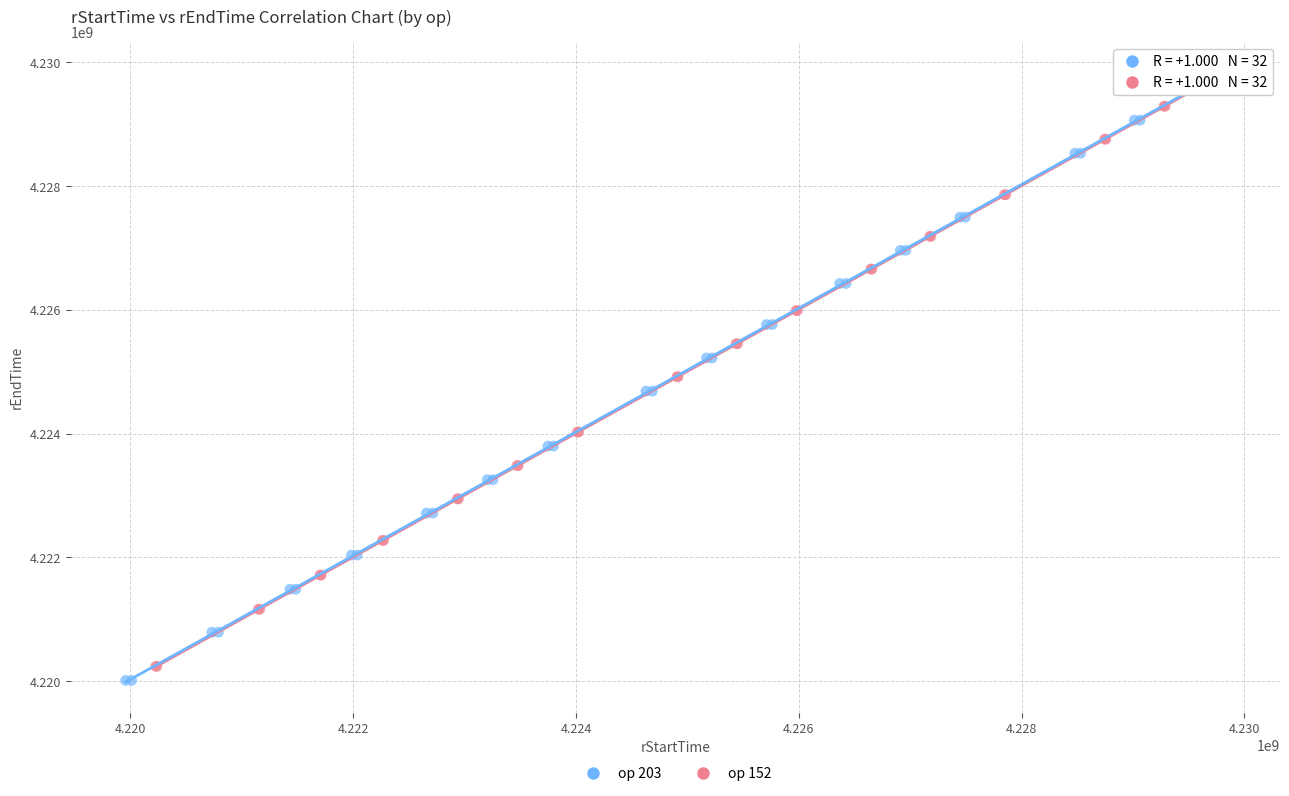

Which series reaches the maximum Y coordinate?

op 152